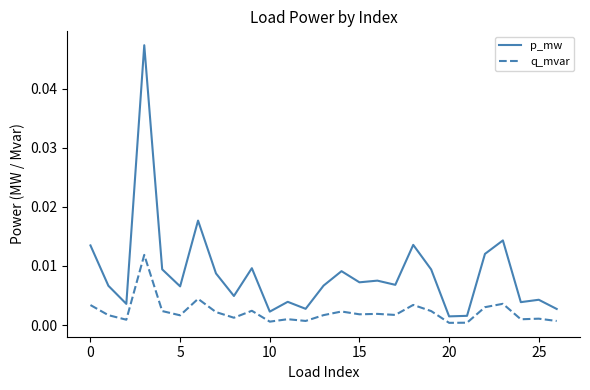

Which series has the largest total across all categories?

p_mw